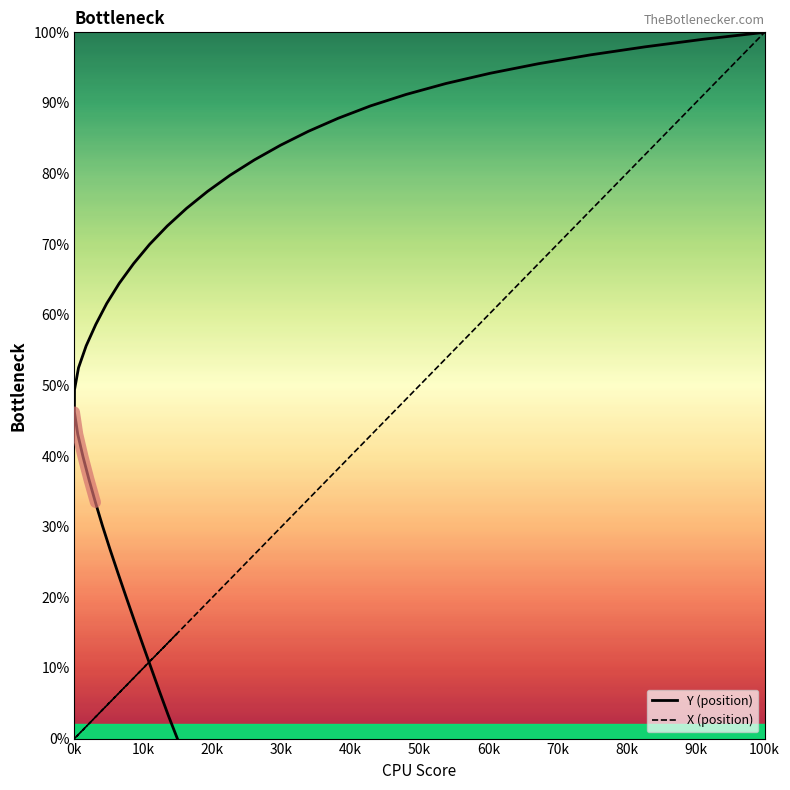

Which series has the largest range (max minus min)?

Y (position)